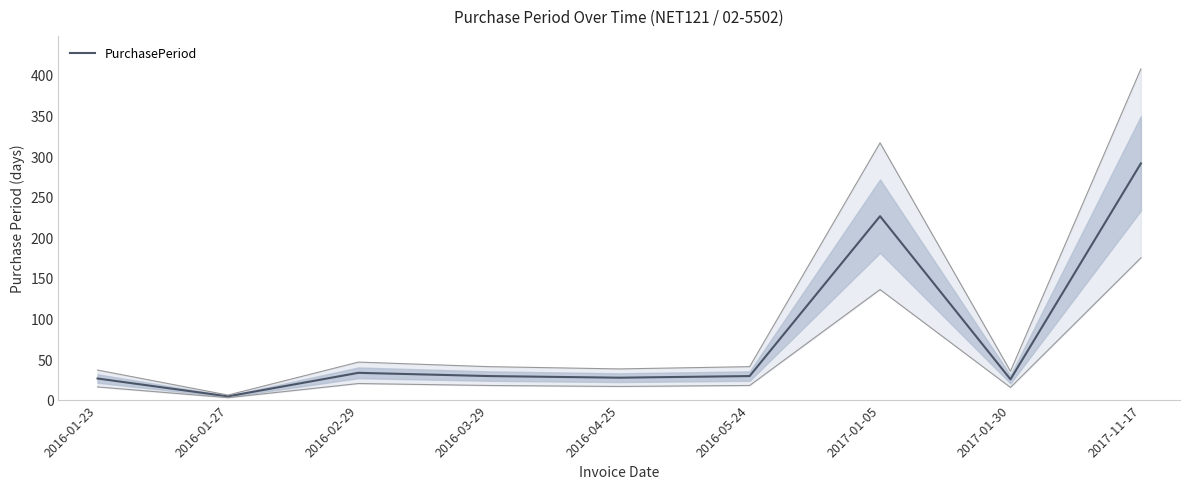

What is the smallest value displayed?

4